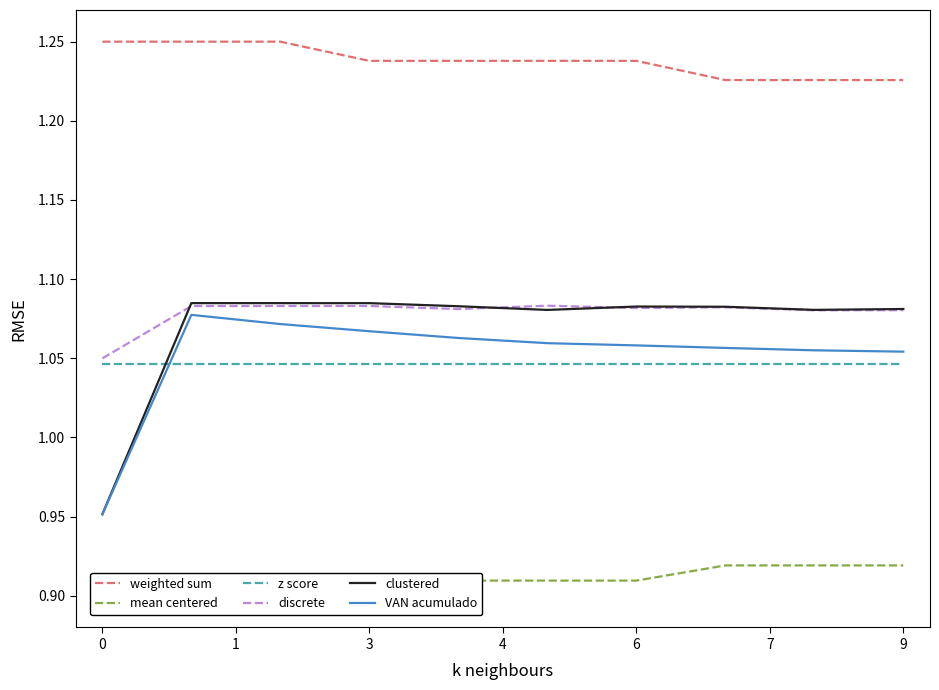

What is the sum of all Costos Variables values?

9.1